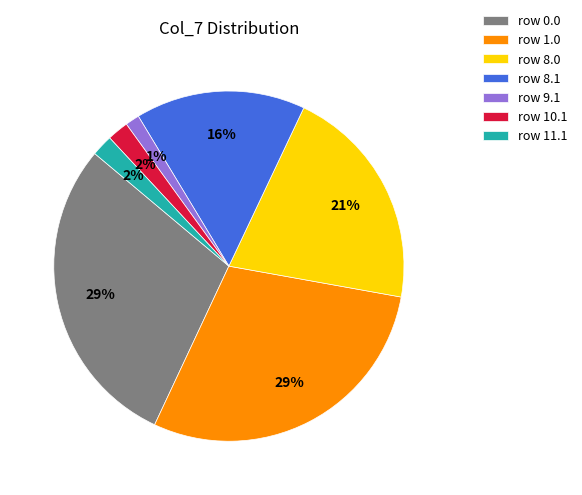

Count the number of slices in the pie.

7